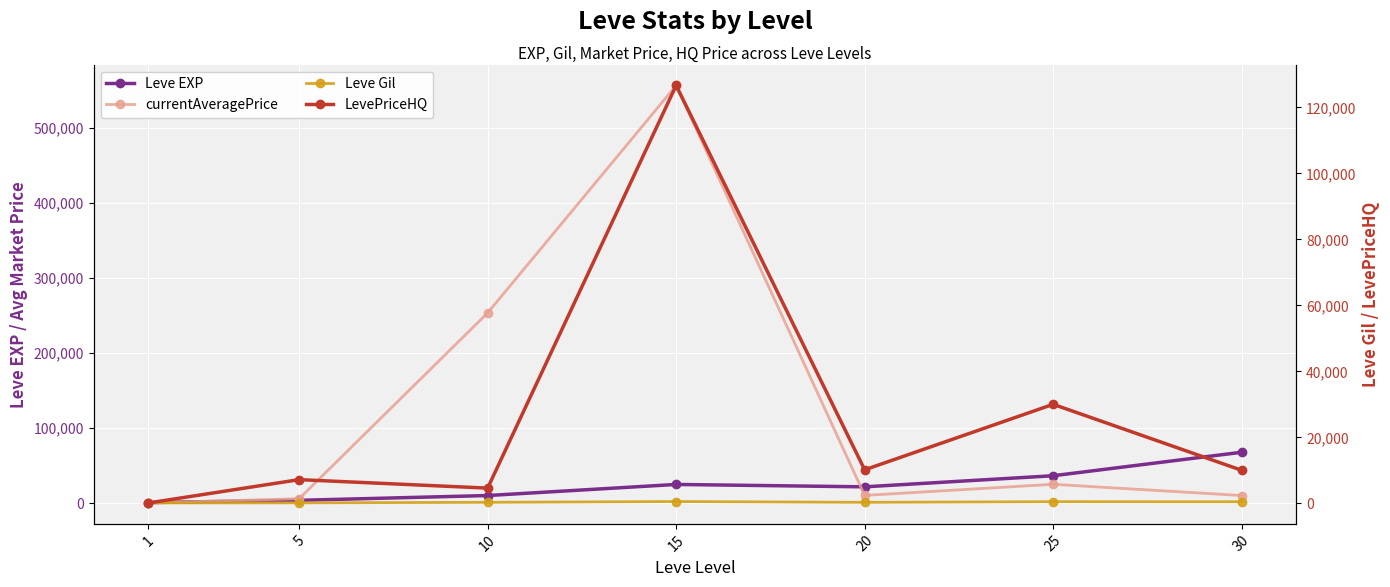

Is it true that currentAveragePrice equals 5762.8 at 5?

True